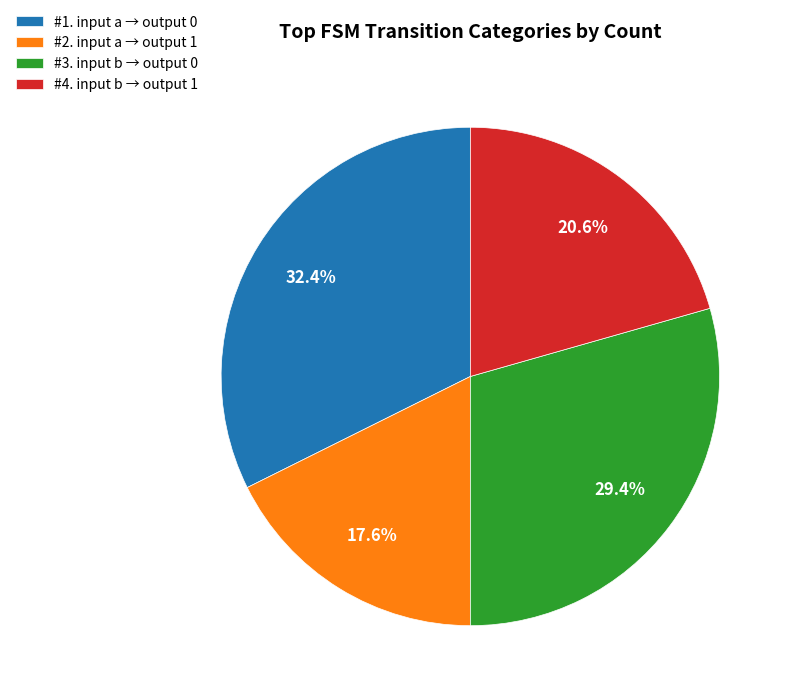

What is the smallest slice in the pie chart?

#2. input a → output 1